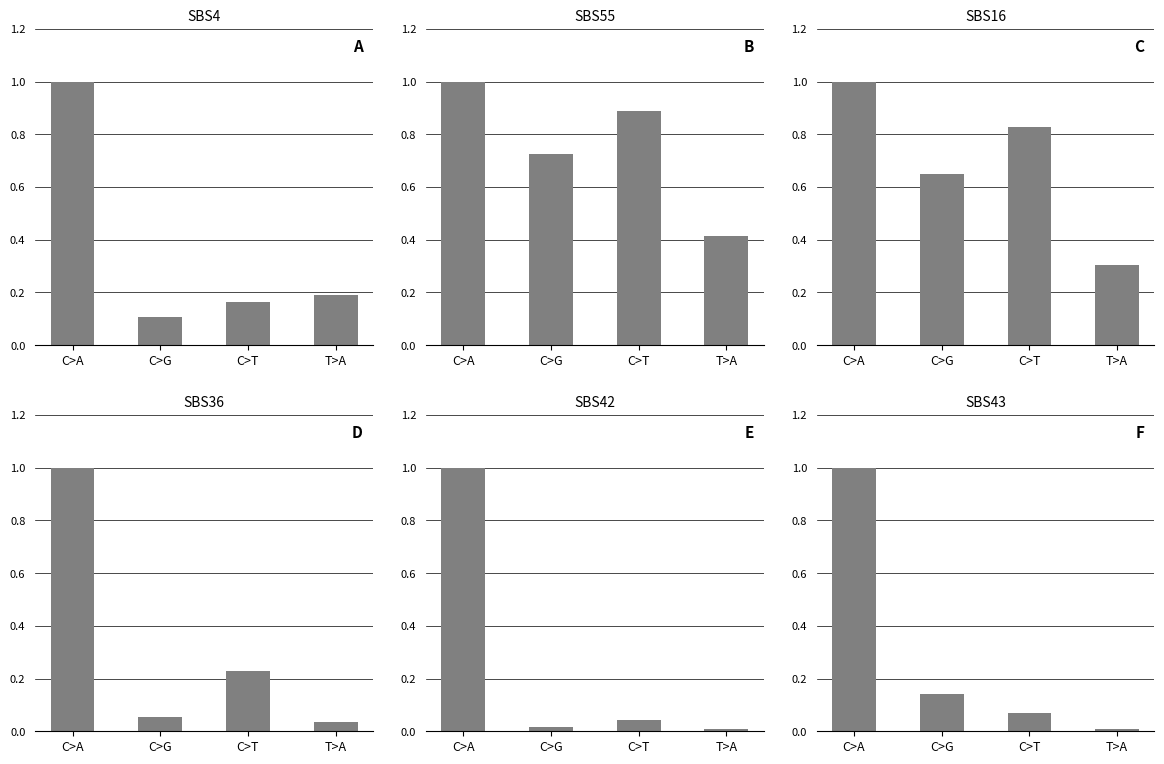

What is the value of the SBS55 bar at the 1st from the left?

1.0